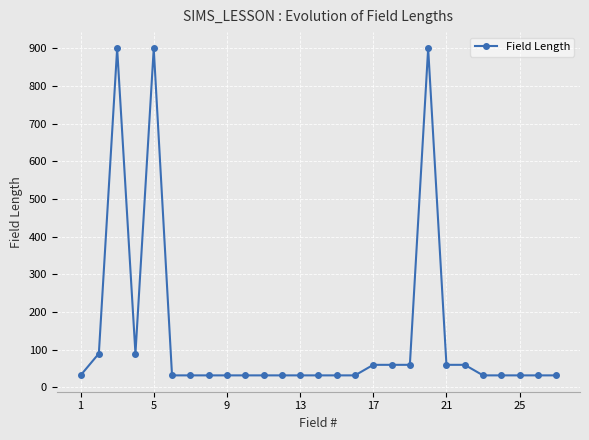

True or false: there are more than 2 points higher than both neighbors.

True